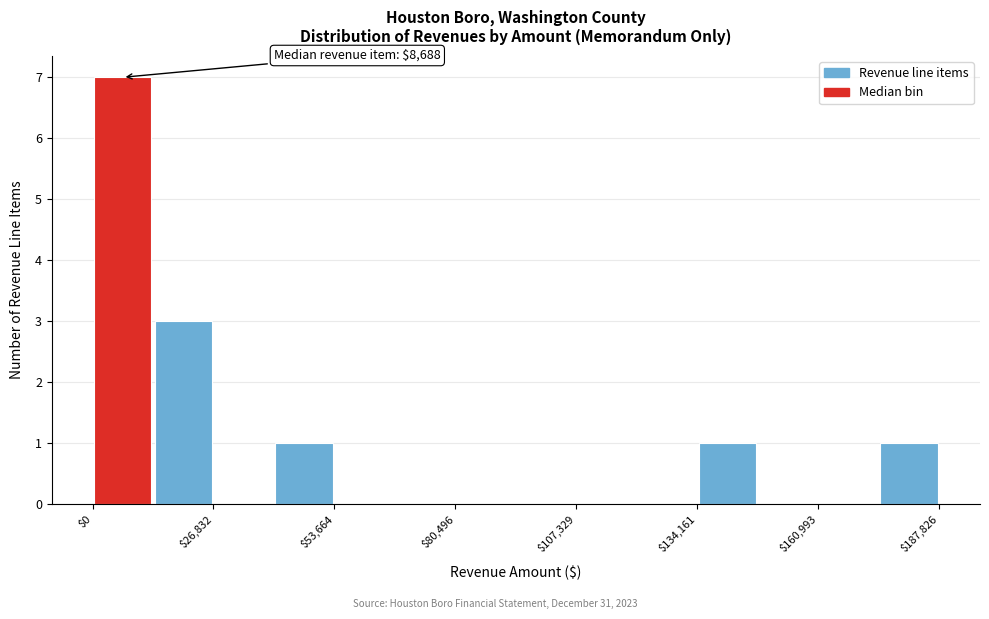

Around what value on the x-axis is the tallest bar? Give the approximate position of its centre, as read against the axis.

5000